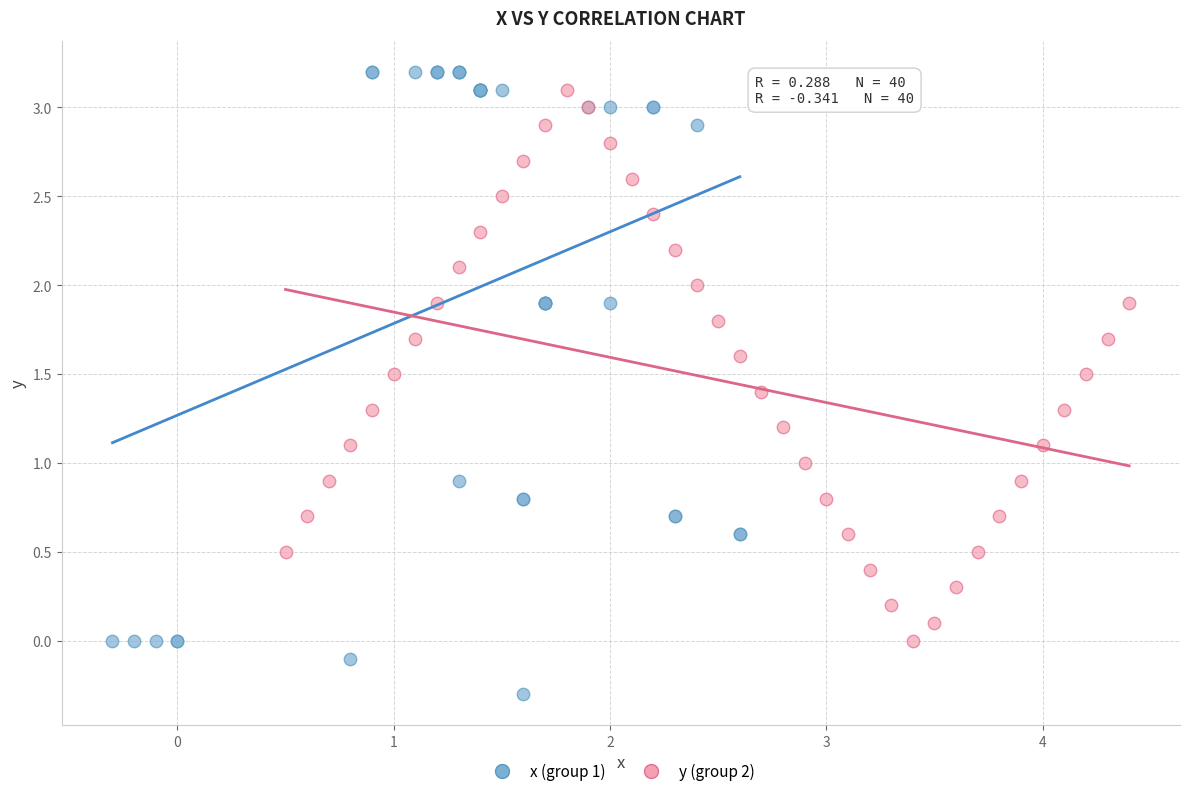

Which series contains the lowest Y value?

x (group 1)